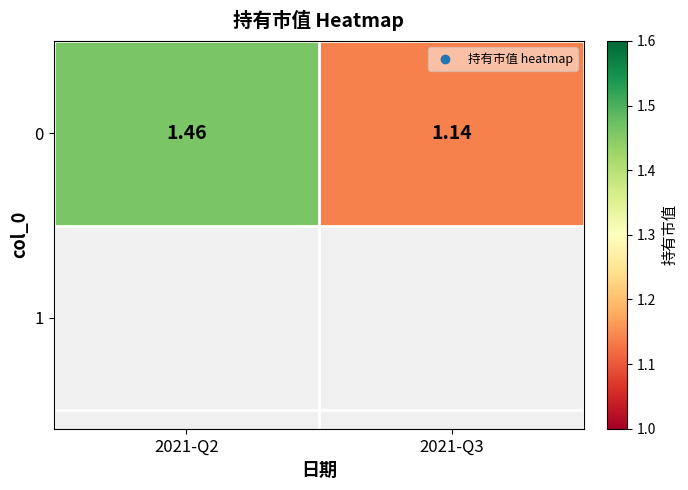

Count the values in the range 1 to 2.

2